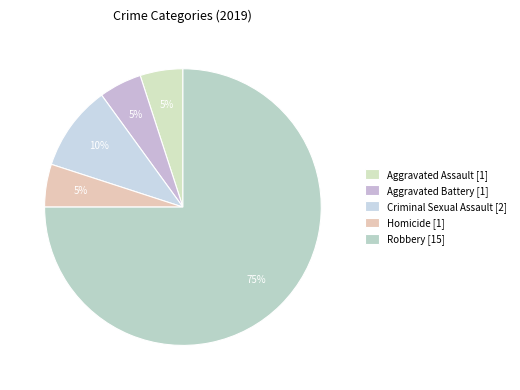

What percentage is the Homicide slice, to the nearest percent?

5%